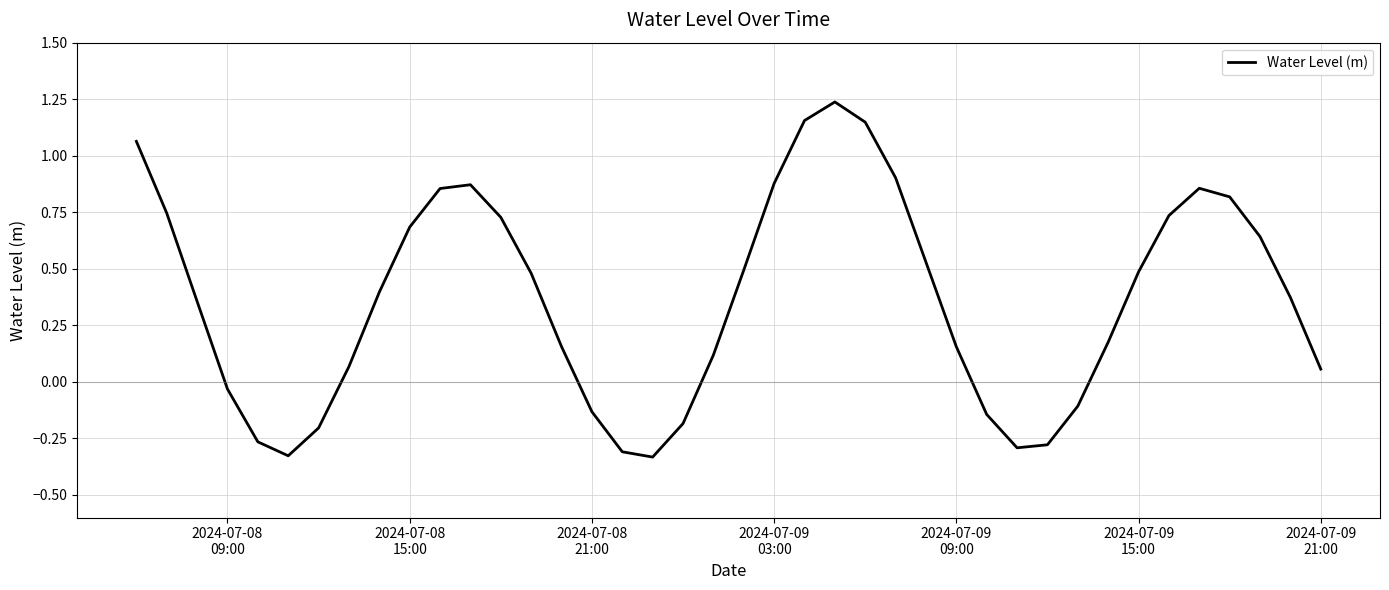

What is the difference between the maximum and minimum values?

1.6